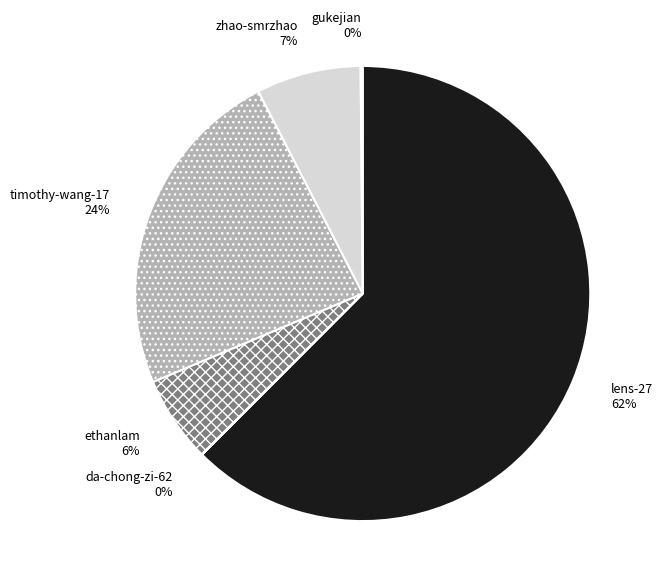

Which slice represents more than half of the pie?

lens-27